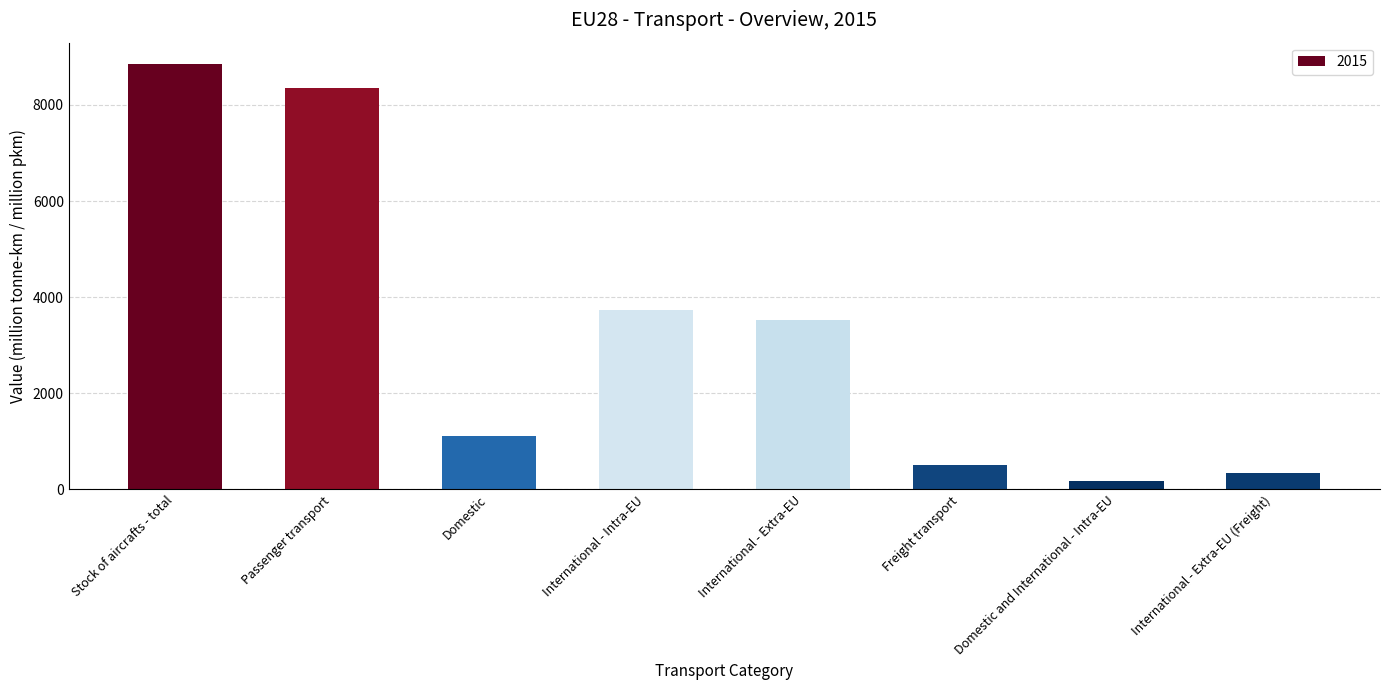

What is the change in value from Domestic to International - Extra-EU (Freight)?

-761.0